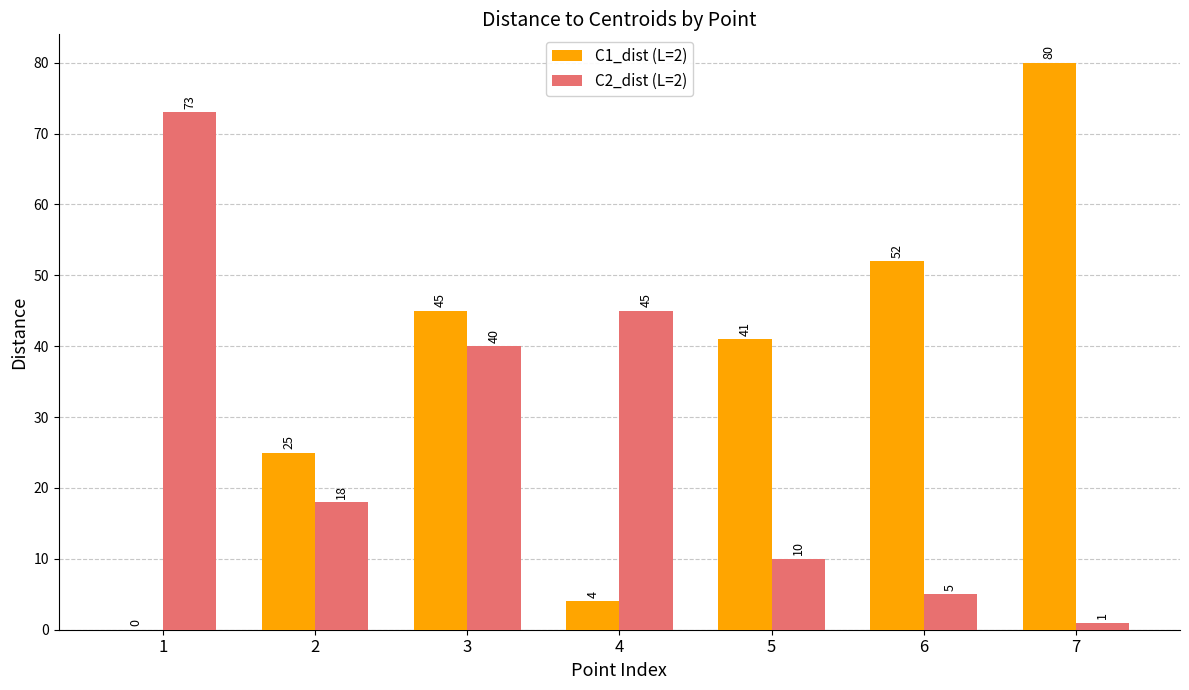

How many distinct data groups are displayed?

2